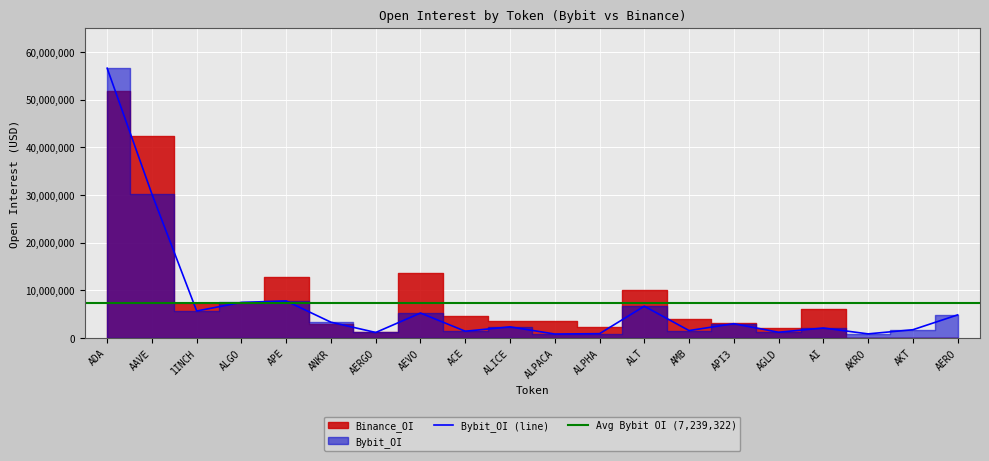

What is the difference between the second highest and second lowest values?

29334694